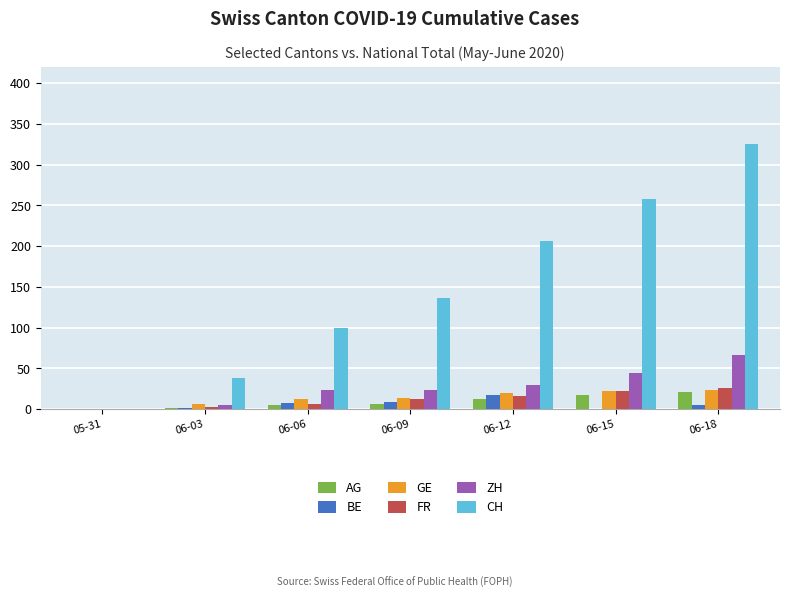

What is the sum of all FR values?

87